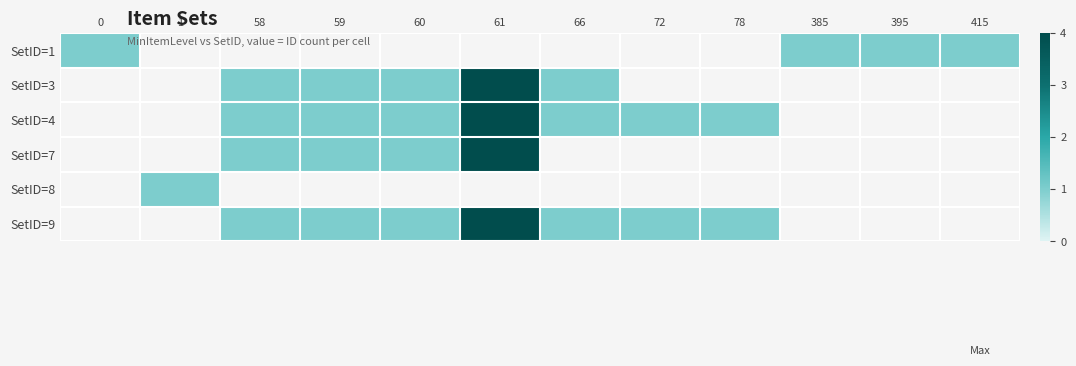

Is the value of SetID=9 at 58 greater than the value of SetID=1 at 59?

No